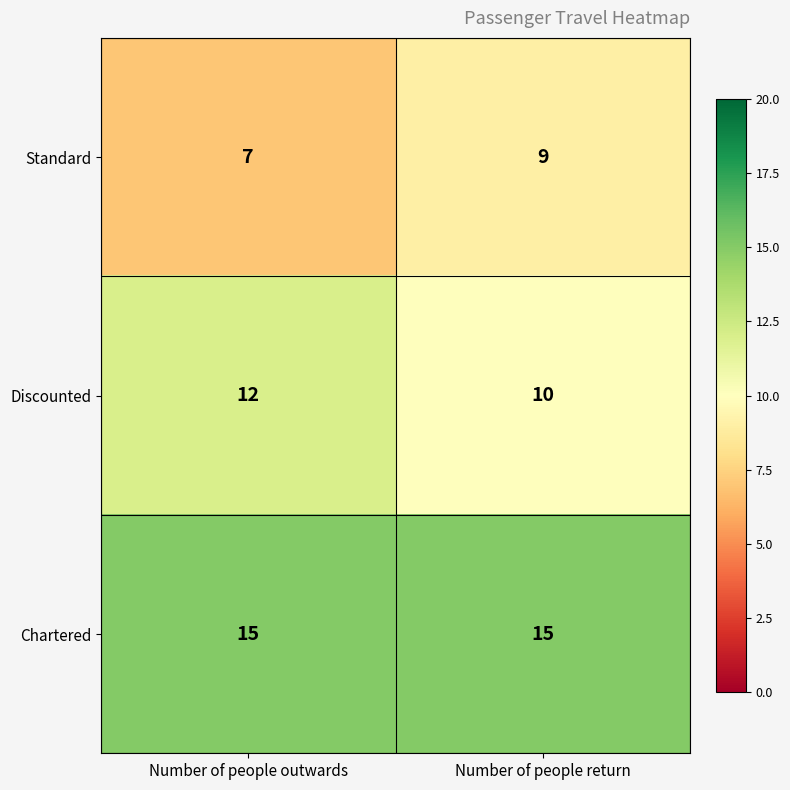

Which category has the lowest value across all series?

Number of people outwards